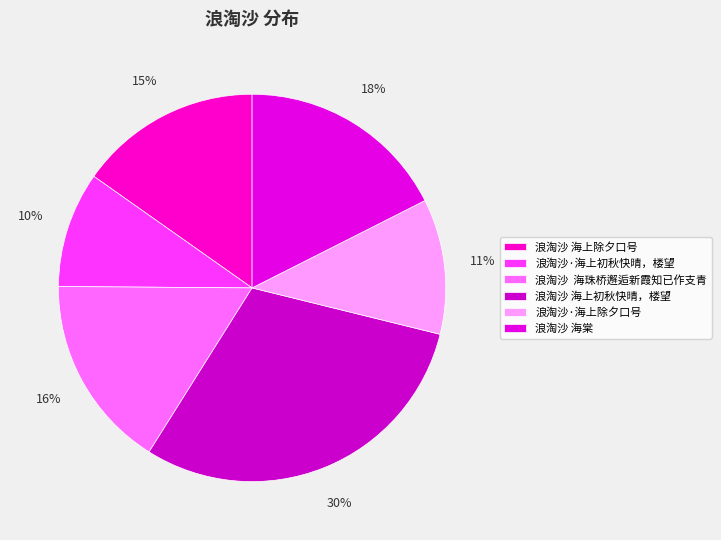

Which category has the smallest portion of the pie?

浪淘沙·海上初秋快晴，楼望